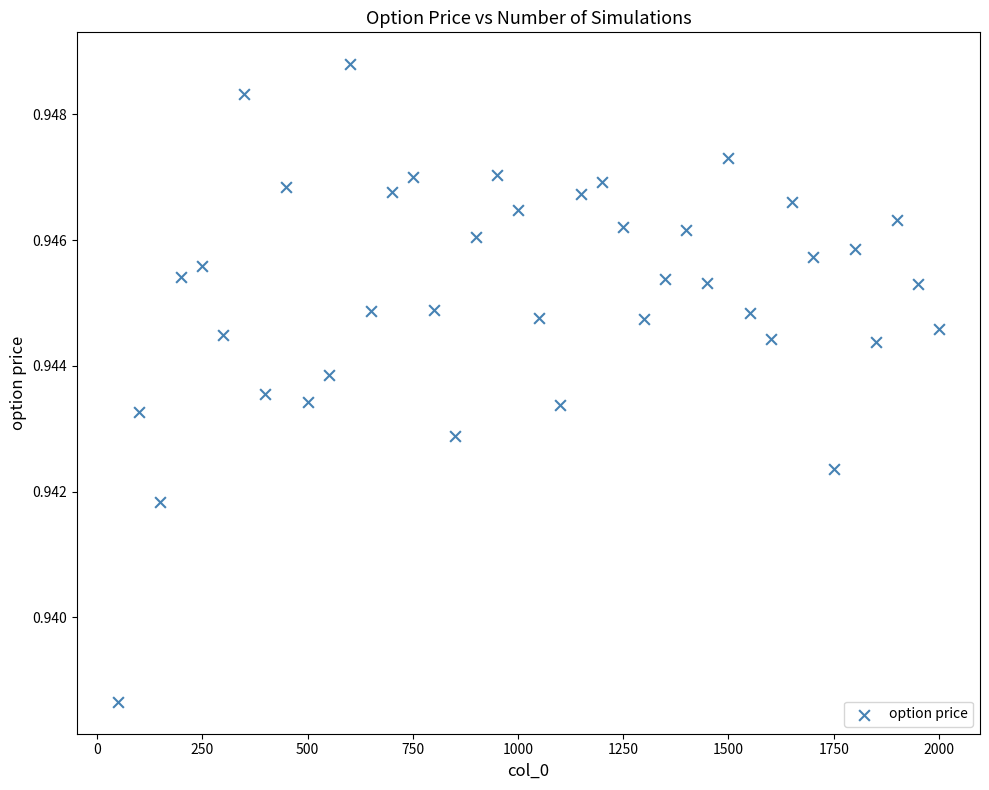

What is the range of X values (max minus min)?

1950.0